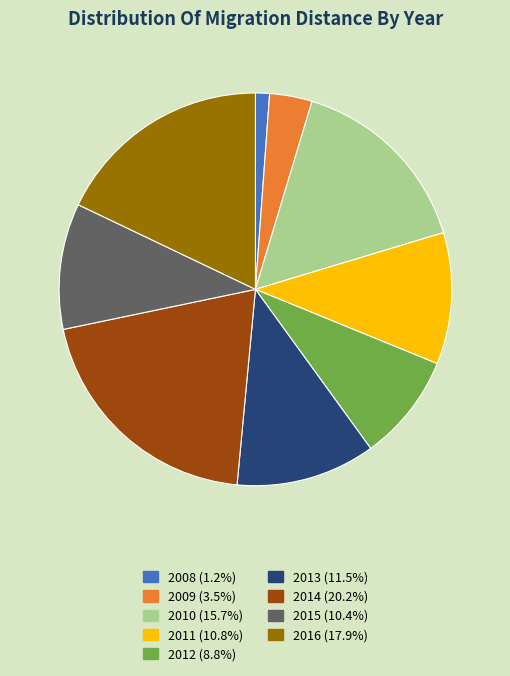

Count the number of slices in the pie.

9